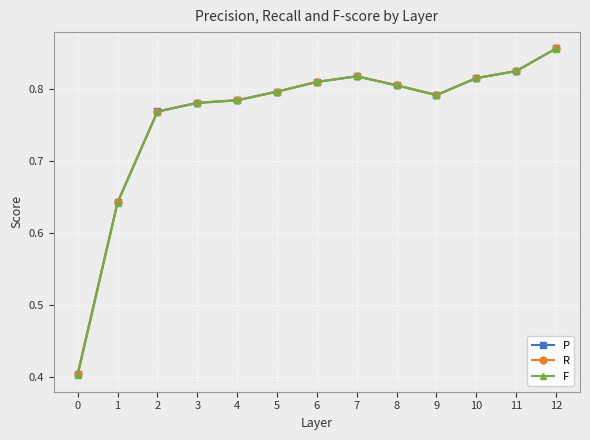

What is the value of the P point at the 1st from the left?

0.4